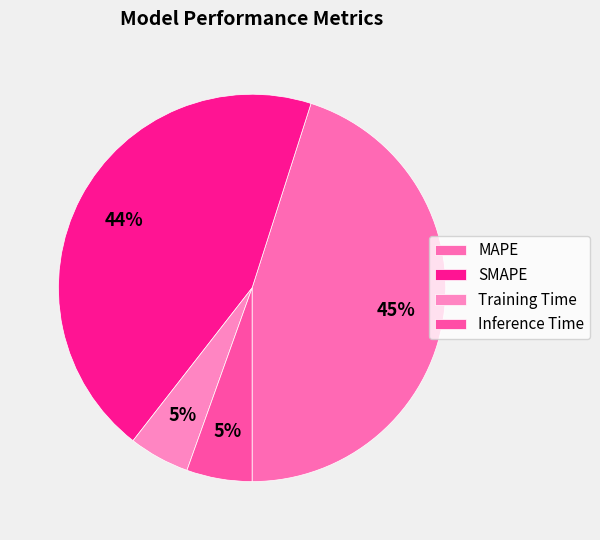

Which slice is the largest?

MAPE